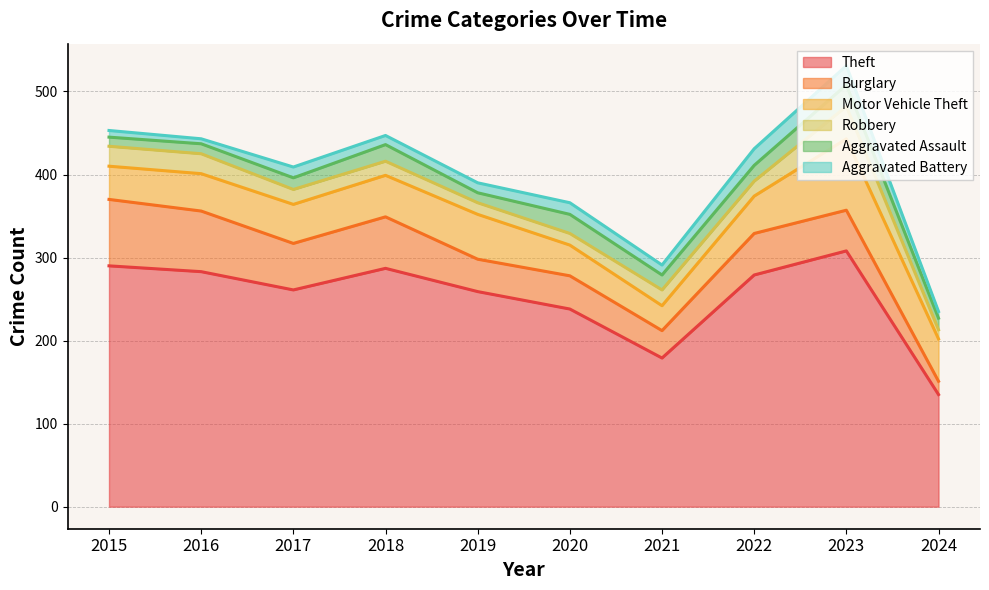

At which category does Theft reach its first local peak?

2018